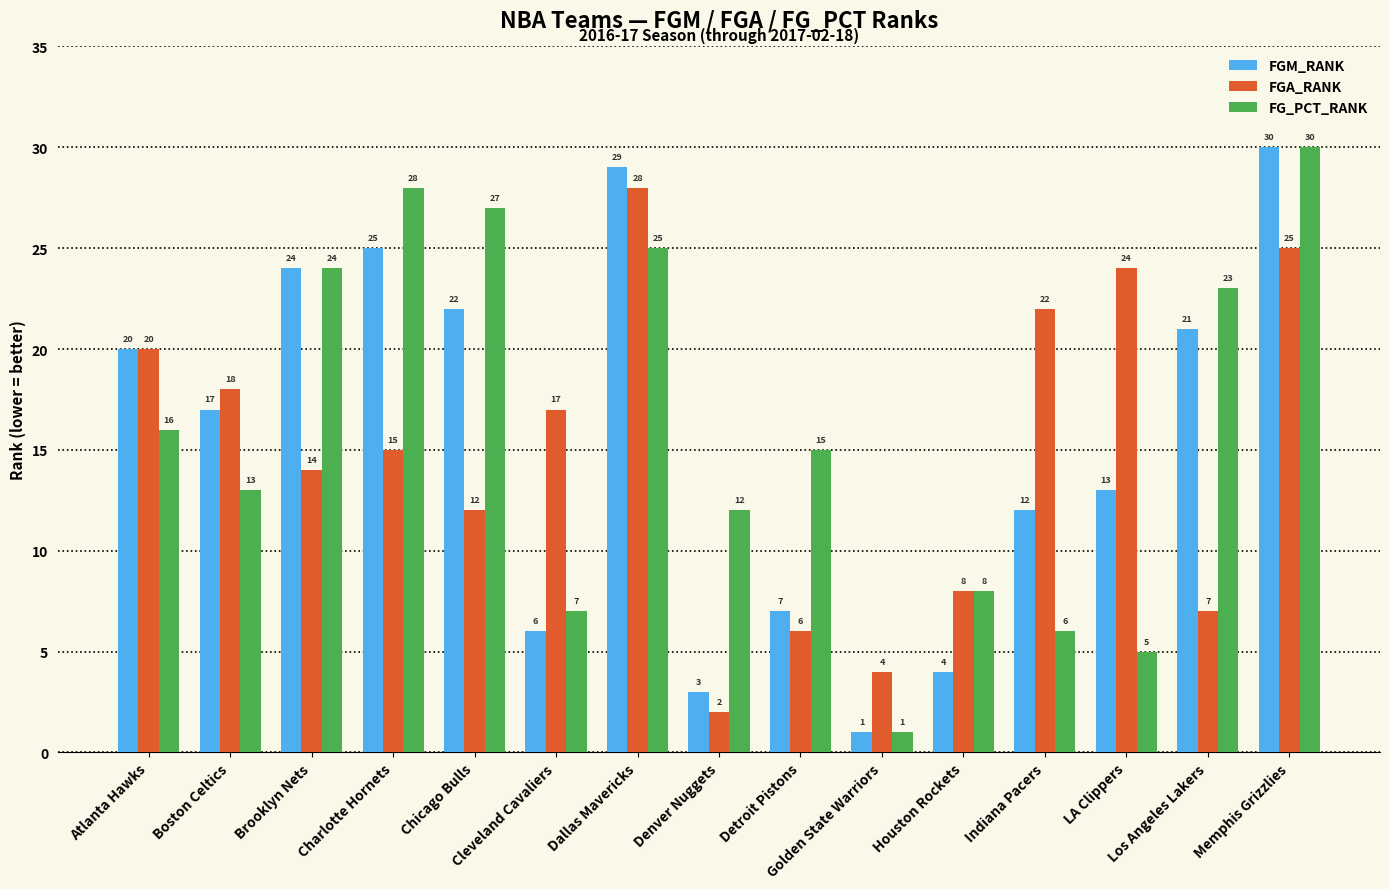

Which series changed the most between Chicago Bulls and LA Clippers?

FG_PCT_RANK